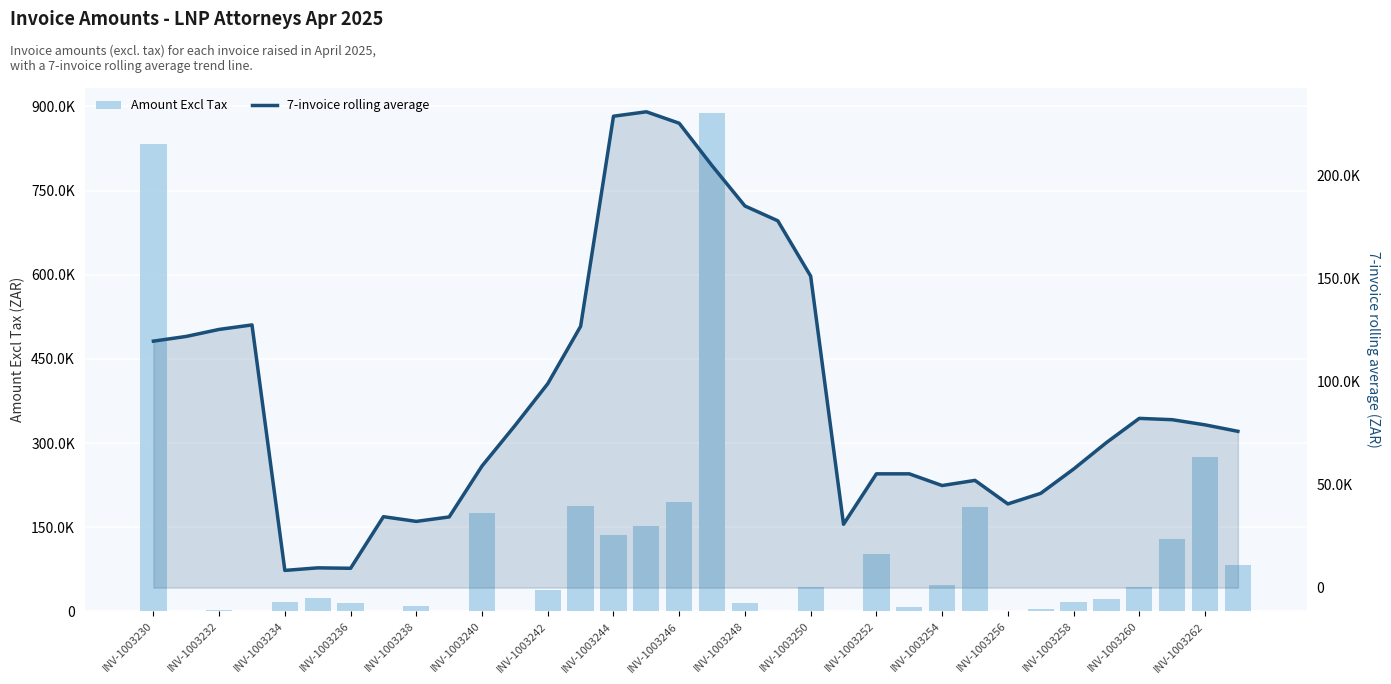

Is the value of 7-invoice rolling average at 33 greater than the value of Amount Excl Tax at INV-1003232?

Yes